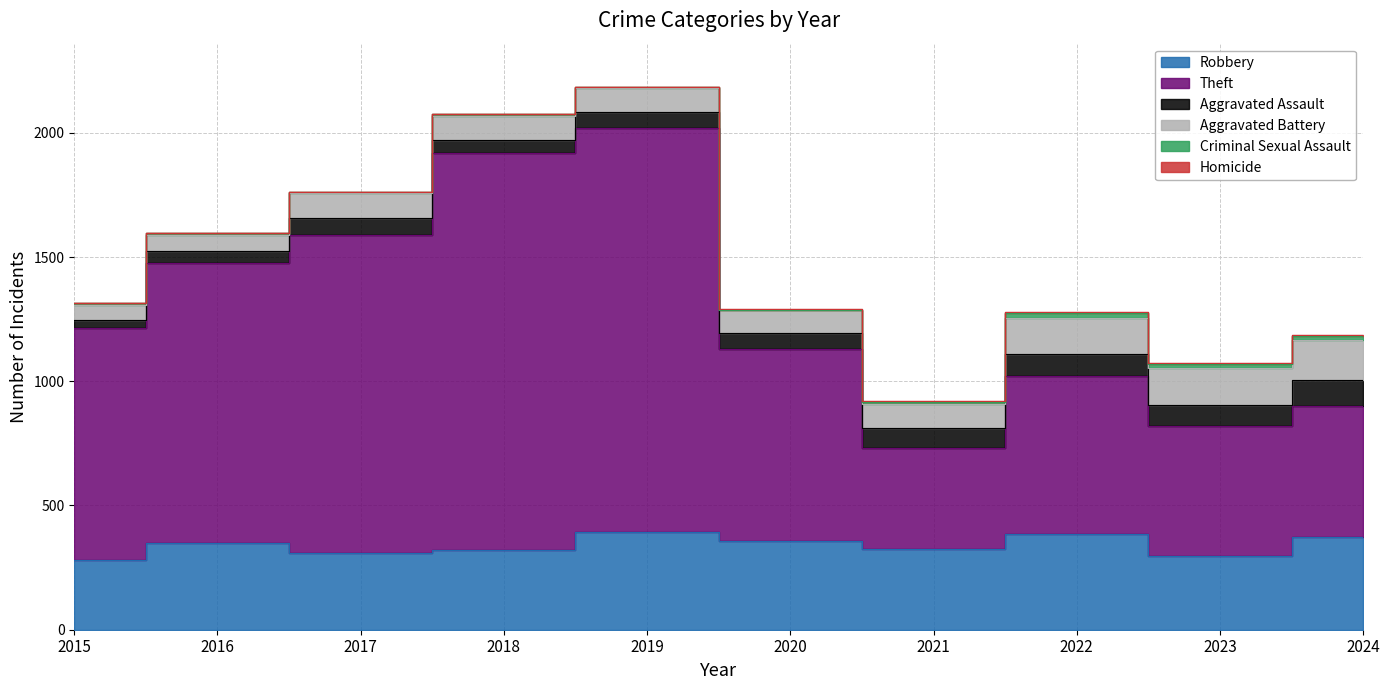

What is the difference between the second highest and minimum values in the Aggravated Battery series?

90